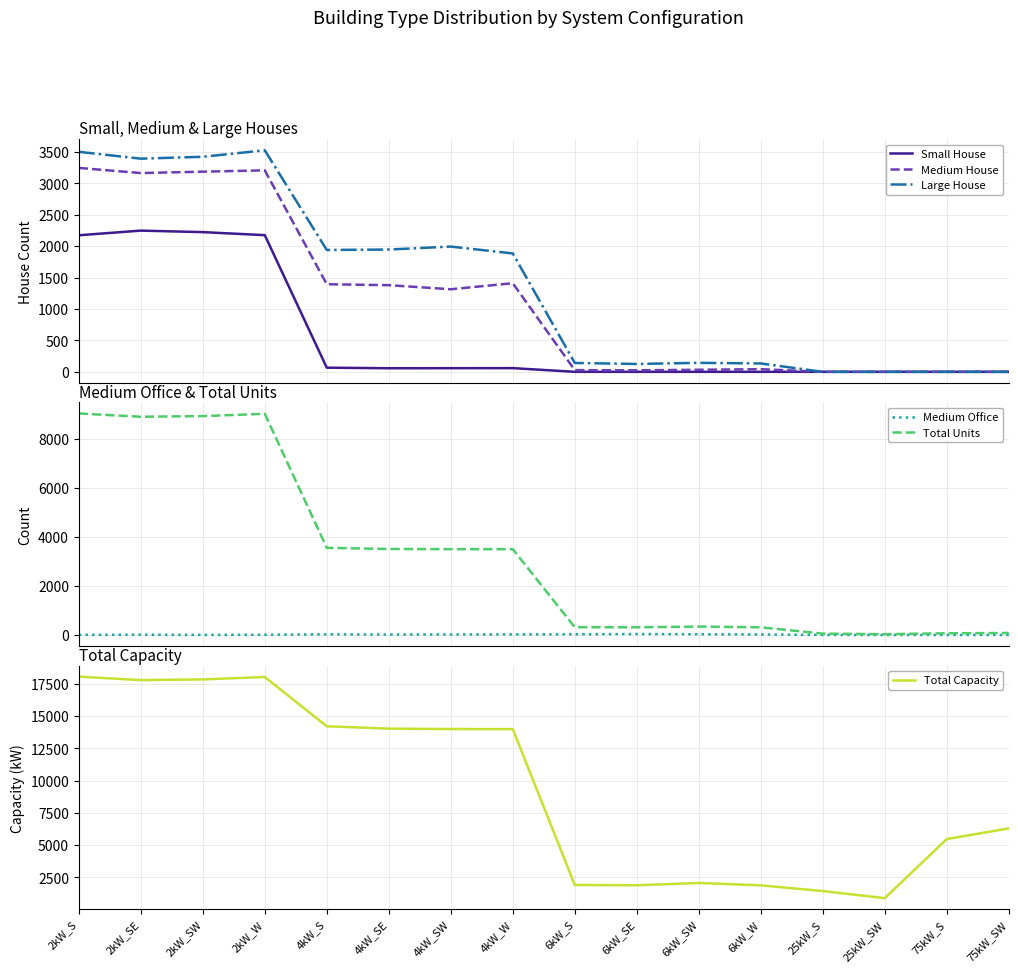

What is the total value across all series at 2kW_SE?

35483